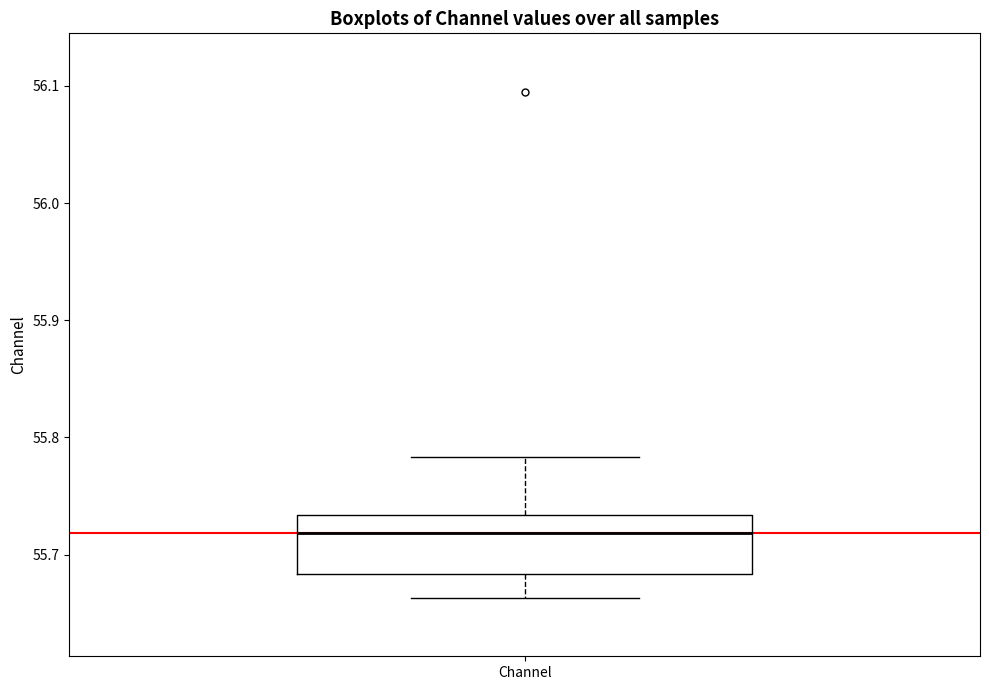

Read this box plot against the y-axis: the position of the median line, the range covered by the box, and the ends of both whiskers. The values are not printed on the chart, so give them approximately, as read against the axis.

median 55.72, box 55.68 to 55.73, whiskers 55.66 to 55.78